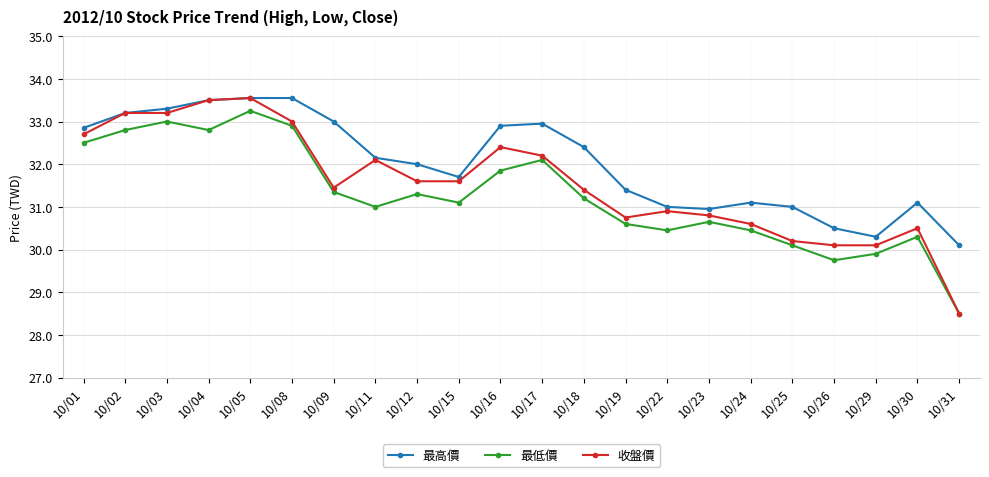

True or false: 最高價 and 最低價 intersect in this chart.

False